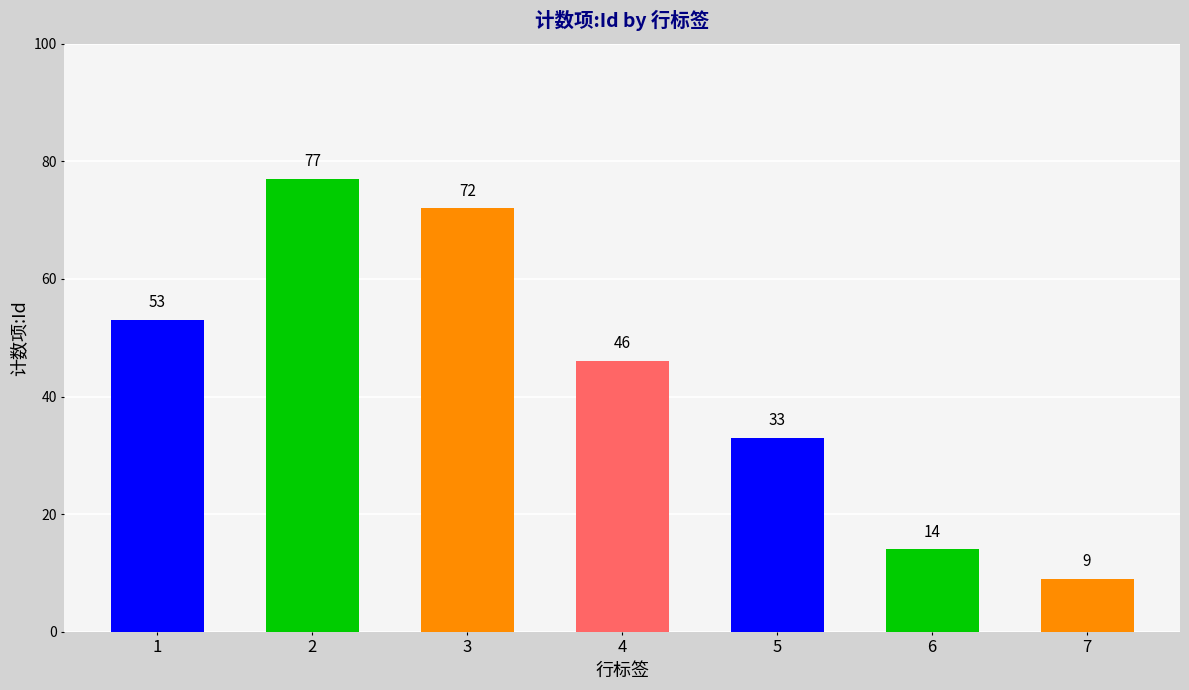

Read the value at 5, to the nearest 5.

35